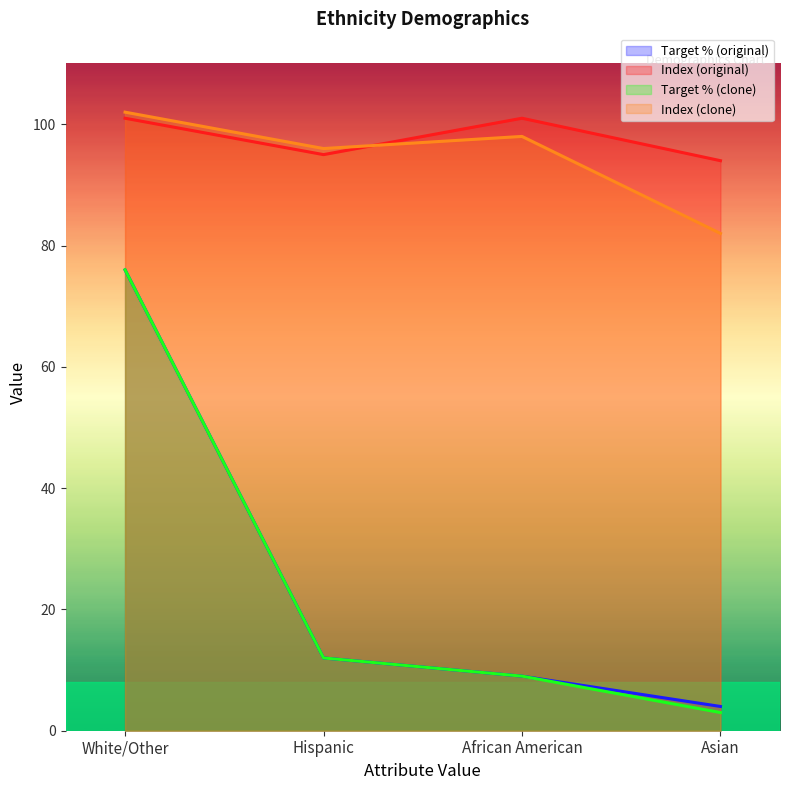

Reading left to right, list all the values displayed in this chart.

Target % (original): White/Other=76	Hispanic=12	African American=9	Asian=4
Index (original): White/Other=101	Hispanic=95	African American=101	Asian=94
Target % (clone): White/Other=76	Hispanic=12	African American=9	Asian=3
Index (clone): White/Other=102	Hispanic=96	African American=98	Asian=82